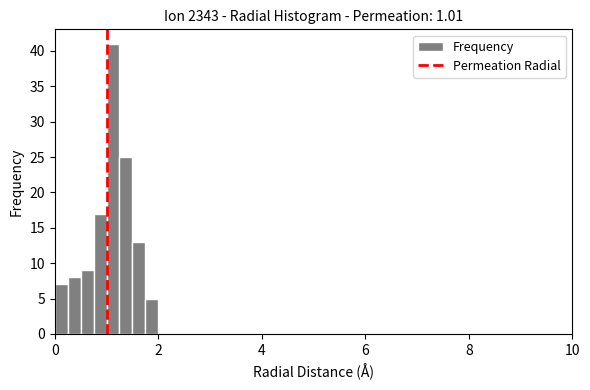

Around what value on the x-axis is the tallest bar? Give the approximate position of its centre, as read against the axis.

1.2